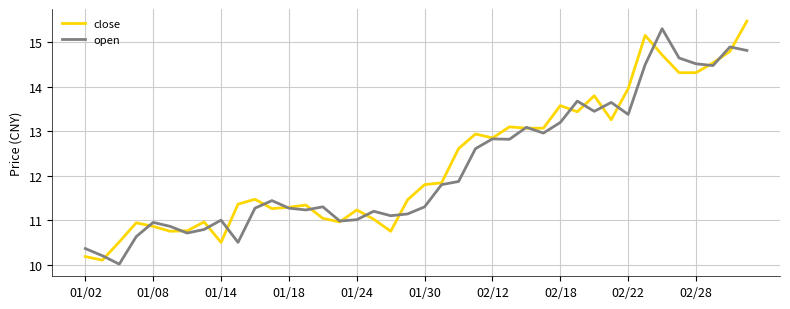

What is the greatest value displayed?

15.5